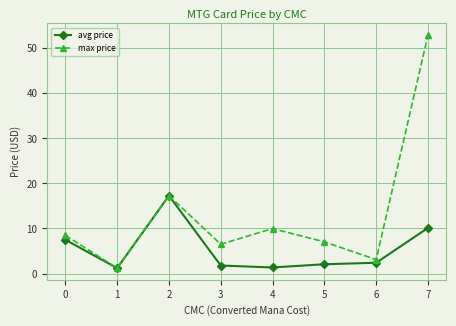

How many values in the max price series are below 8?

4